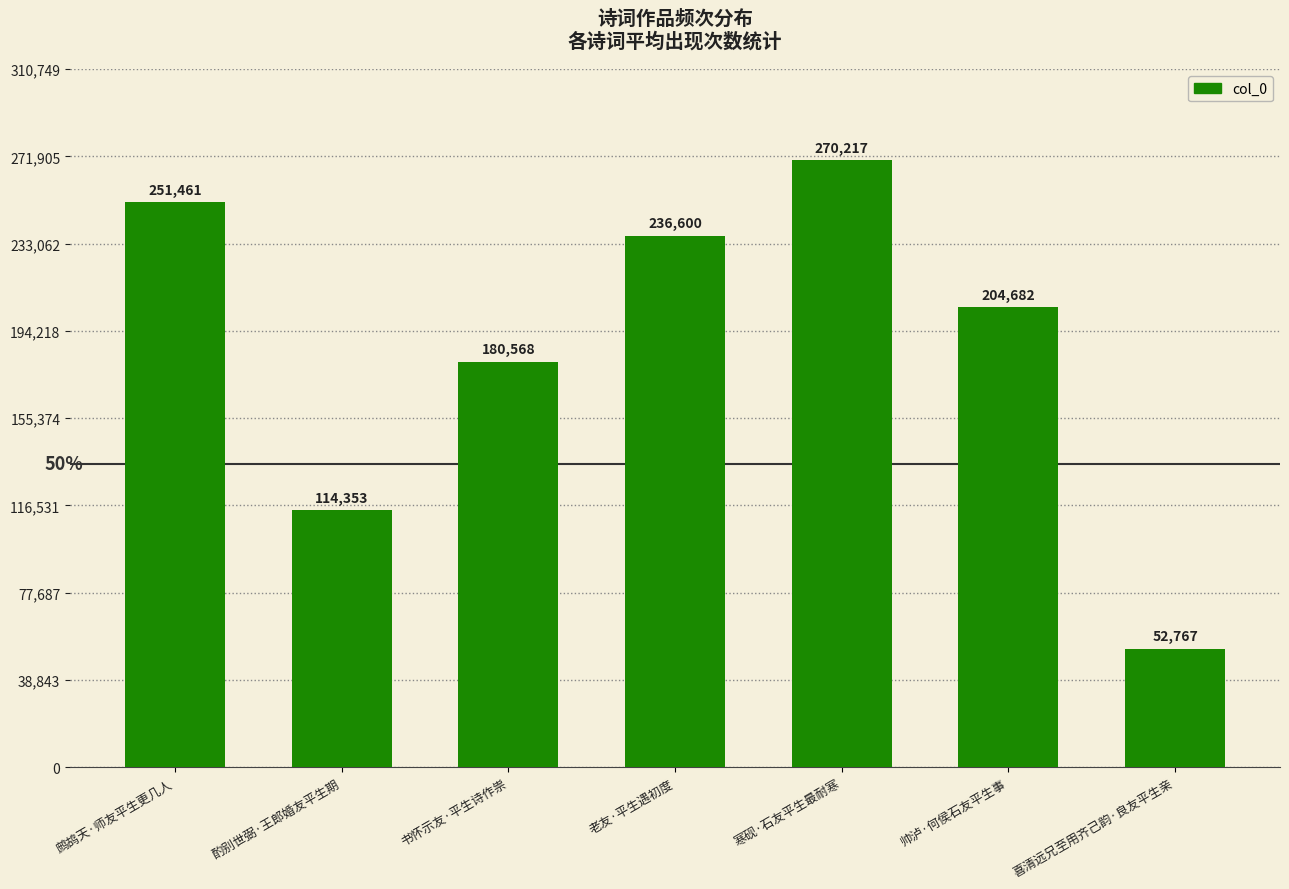

What is the change in value from 书怀示友·平生诗作祟 to 老友·平生遇初度?

+56032